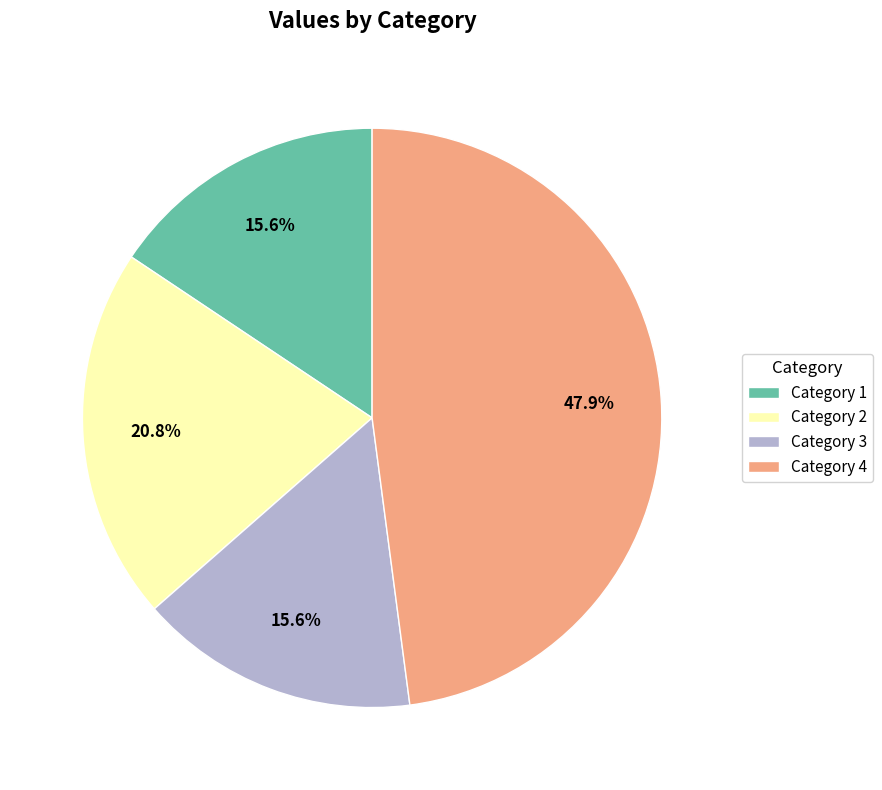

Is there any slice that represents more than half of the pie?

No